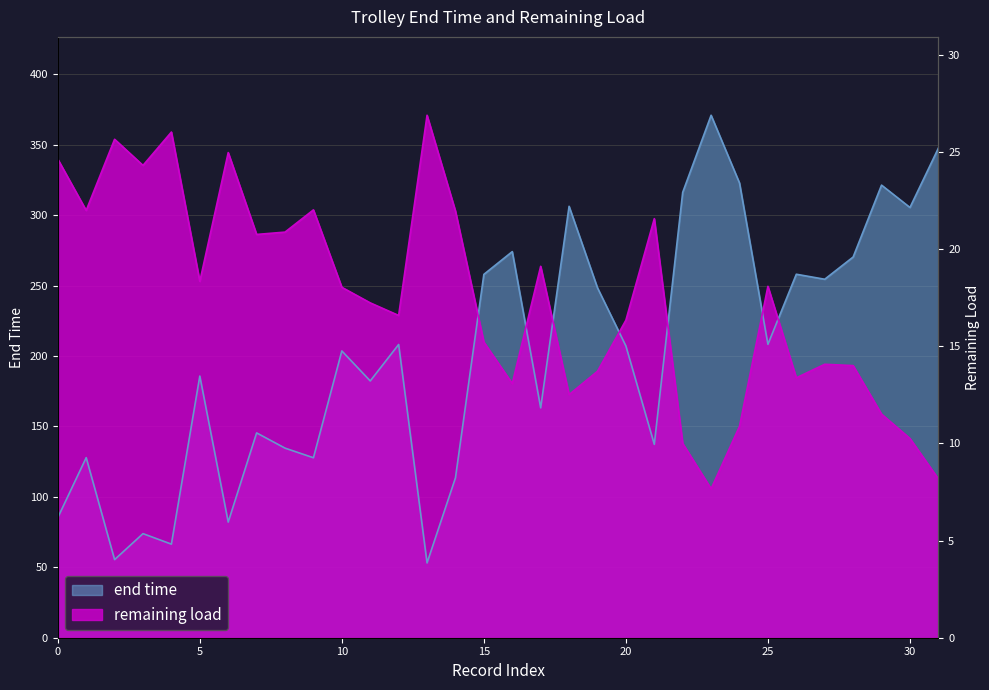

Rank the series at 4 from lowest to highest value.

end time, remaining load